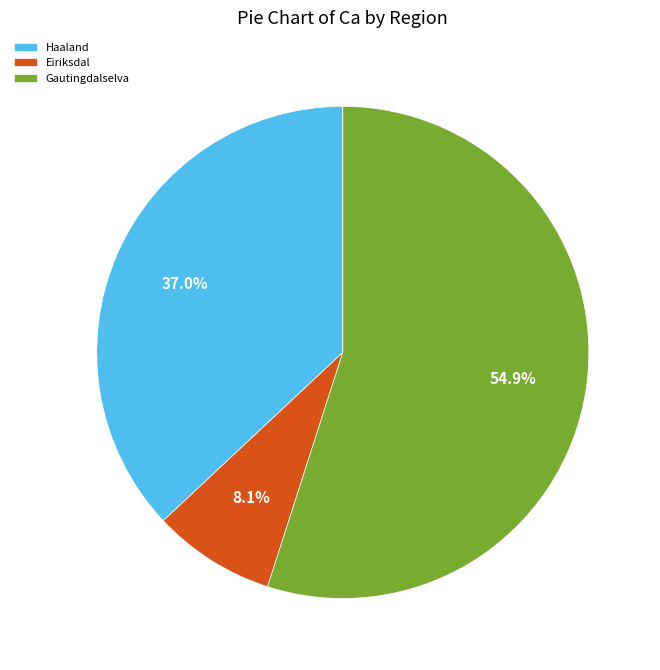

To the nearest percent, what is the average slice percentage?

33%